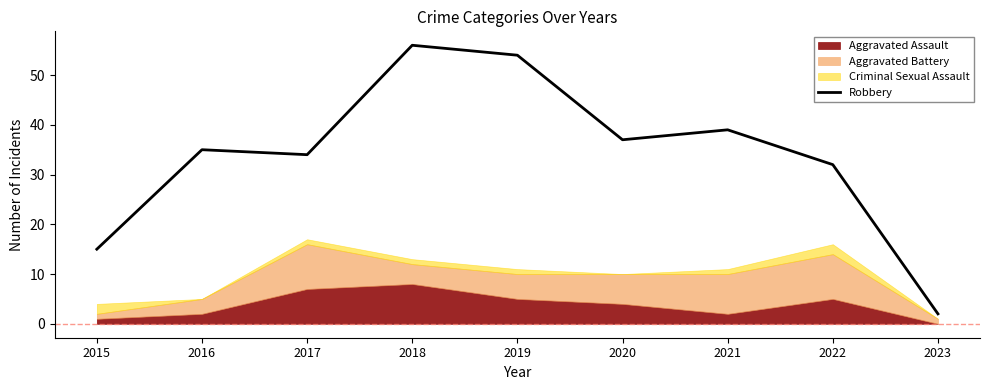

How many data points are less than 35?

4